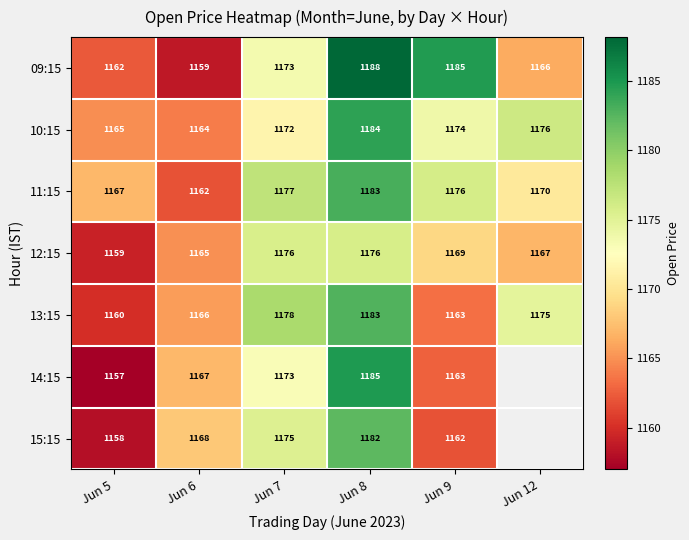

Is the value of 09:15 at Jun 6 greater than the value of 11:15 at Jun 6?

No